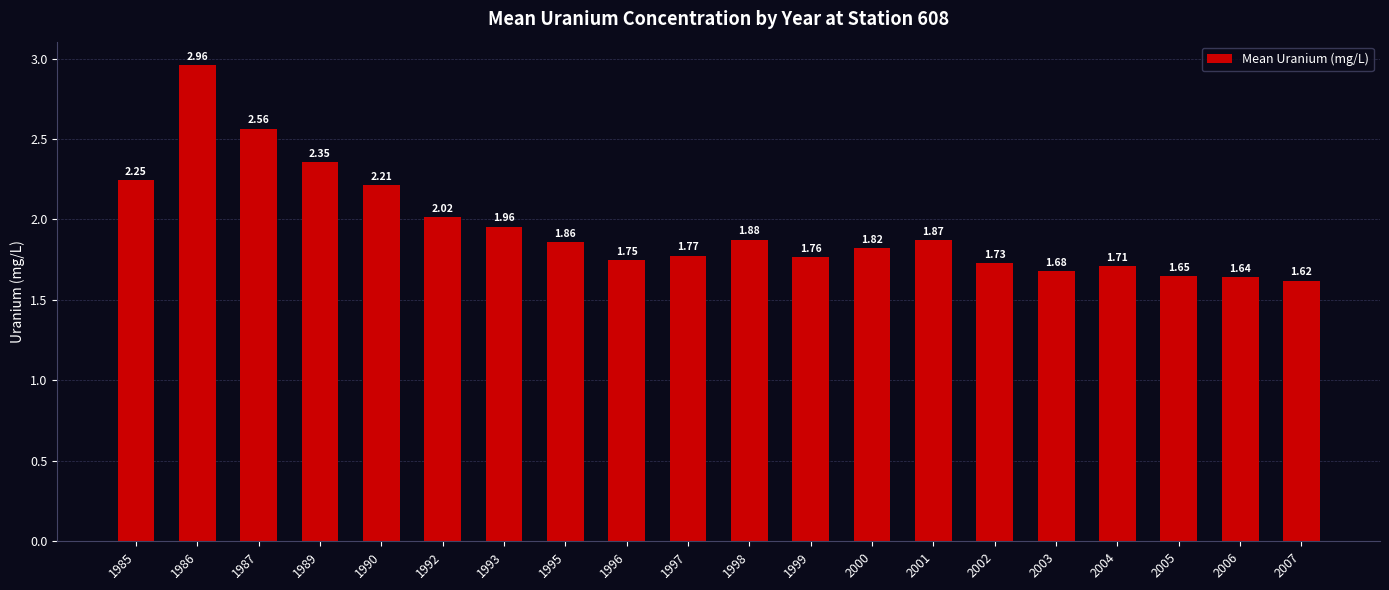

What is the change in value from 1985 to 2004?

-0.5